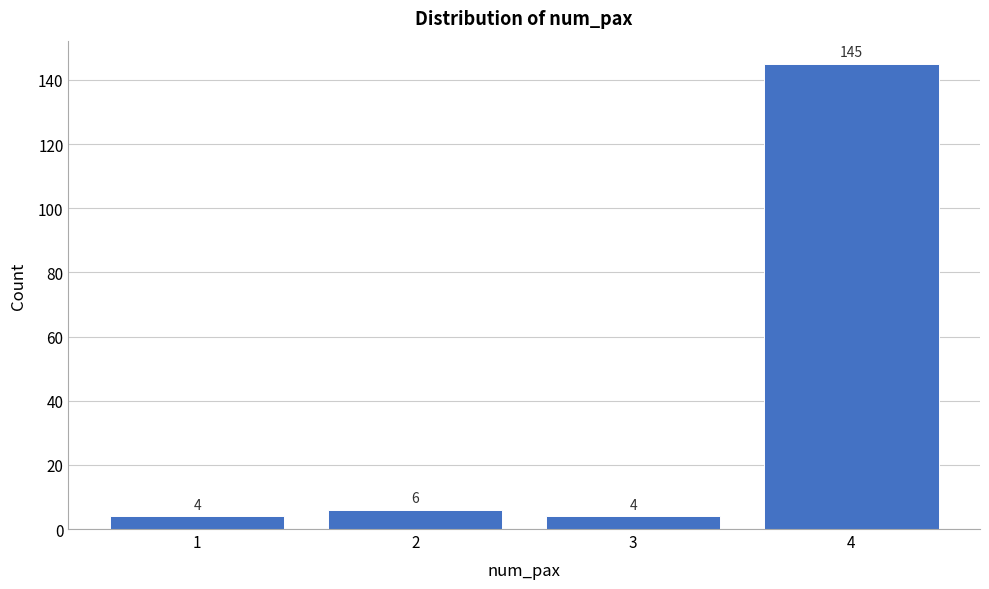

How tall is the bar that spans 2.5 to 3.5 on the x-axis?

4